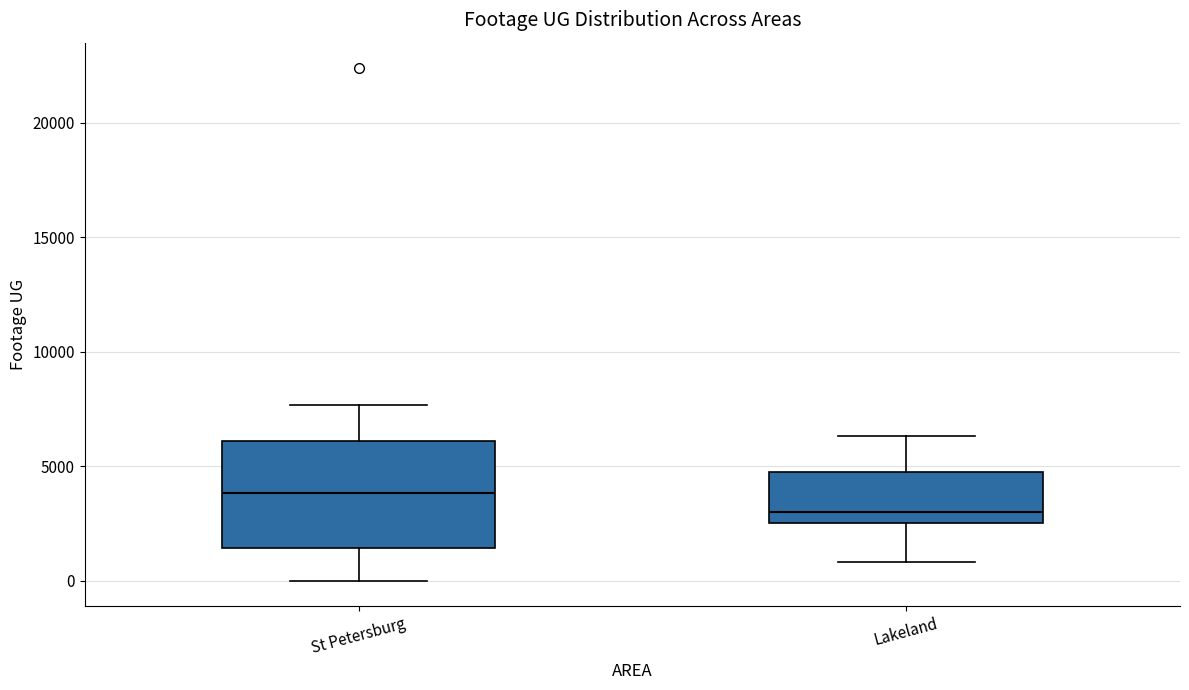

Reading left to right, read every box against the y-axis: the position of its median line, the range the box covers, and the ends of its whiskers. The values are not printed on the chart, so give them approximately, as read against the axis.

St Petersburg: median 4000, box 1500 to 6000, whiskers 0 to 7500
Lakeland: median 3000, box 2500 to 4500, whiskers 1000 to 6500